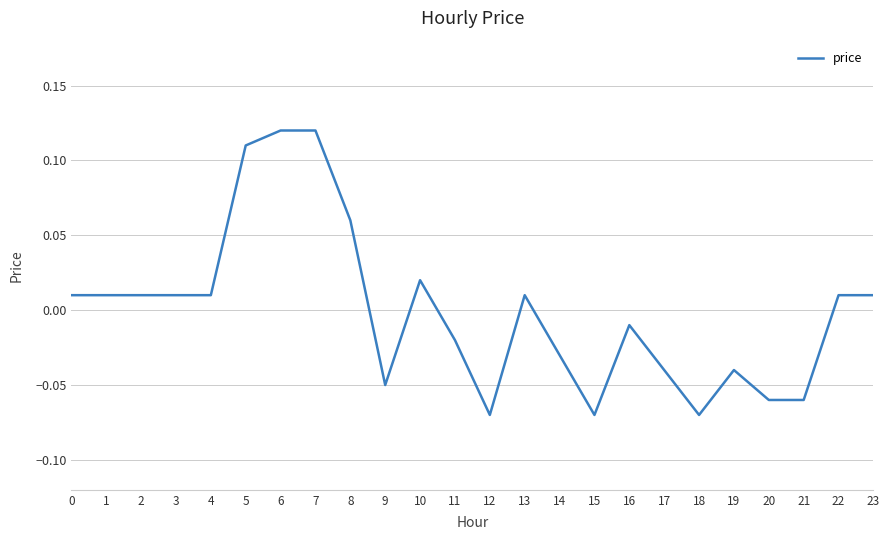

Between 20 and 4, which is larger?

4